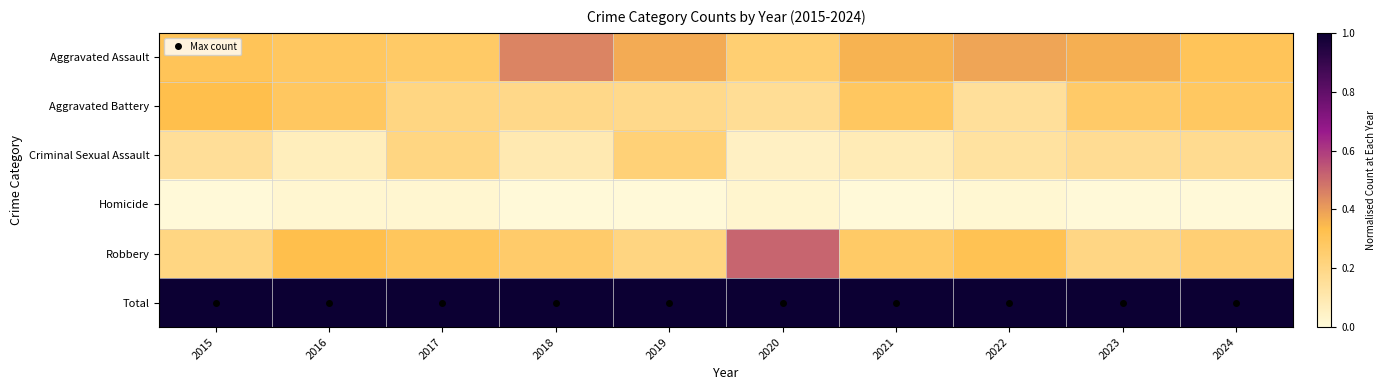

What is the total value across all series at 2017?

2.0